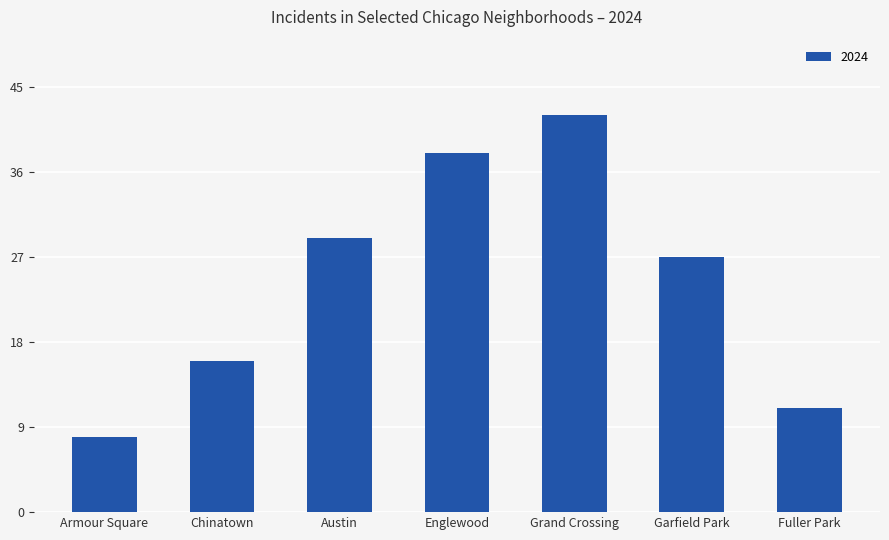

Count the number of data series in this chart.

1